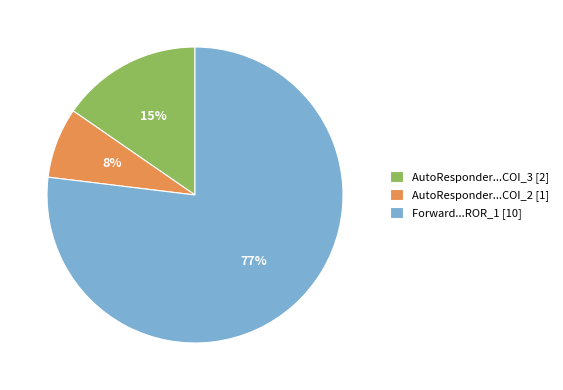

To the nearest percent, what is the average slice percentage?

33%